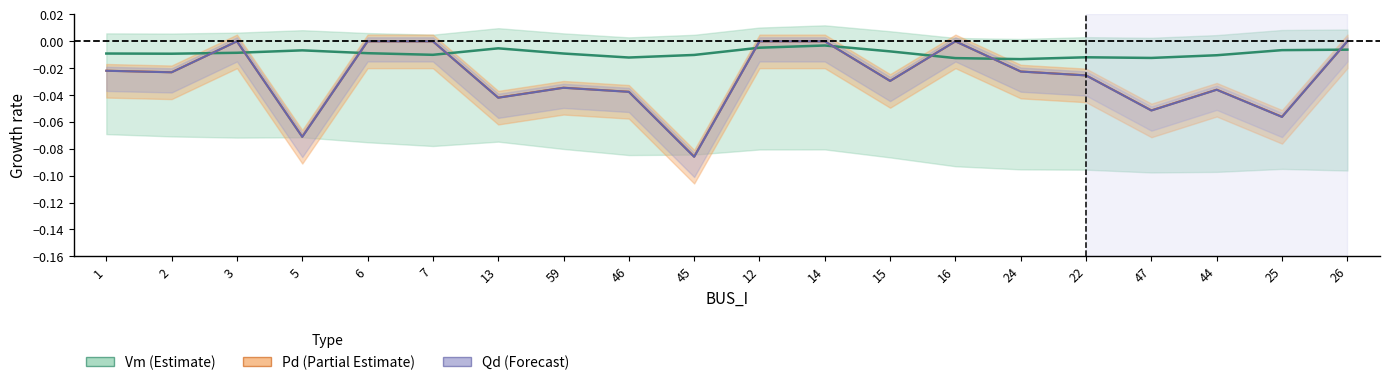

Does the chart display data point markers on the line(s)?

No